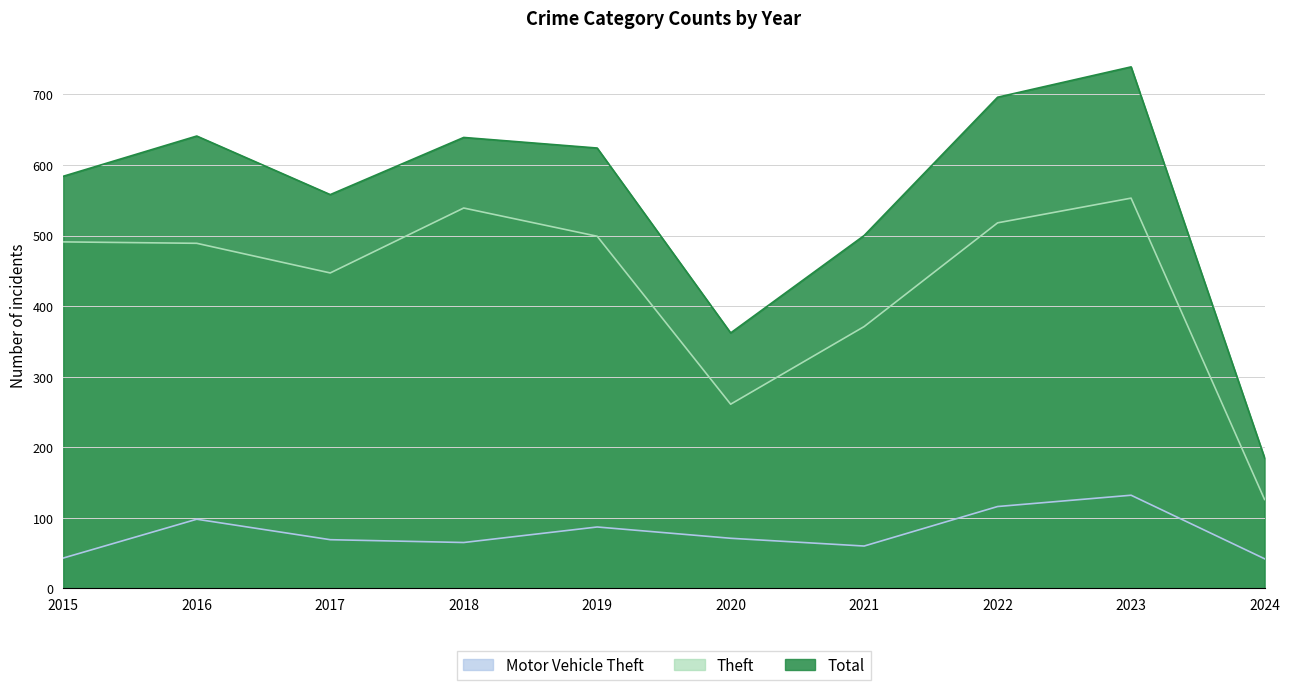

Reading right to left, list all the values displayed in this chart.

Motor Vehicle Theft: 2024=42	2023=132	2022=116	2021=60	2020=71	2019=87	2018=65	2017=69	2016=98	2015=43
Theft: 2024=126	2023=553	2022=518	2021=371	2020=261	2019=499	2018=539	2017=447	2016=489	2015=491
Total: 2024=185	2023=739	2022=696	2021=500	2020=362	2019=624	2018=639	2017=558	2016=641	2015=584